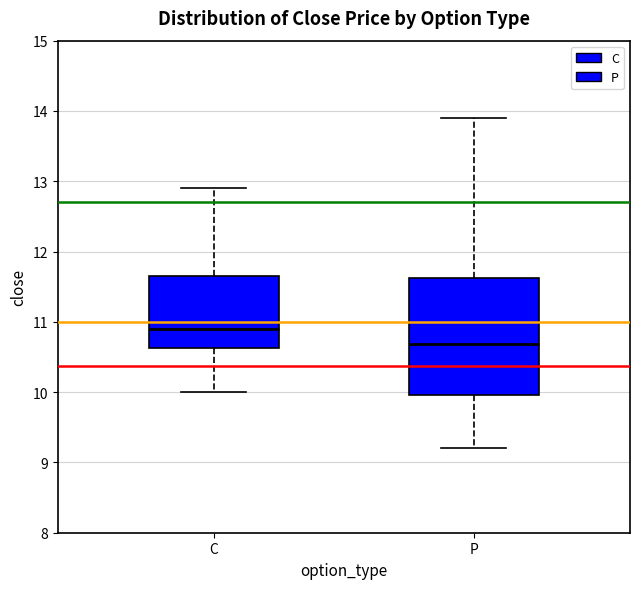

Which box has the lowest median line?

P